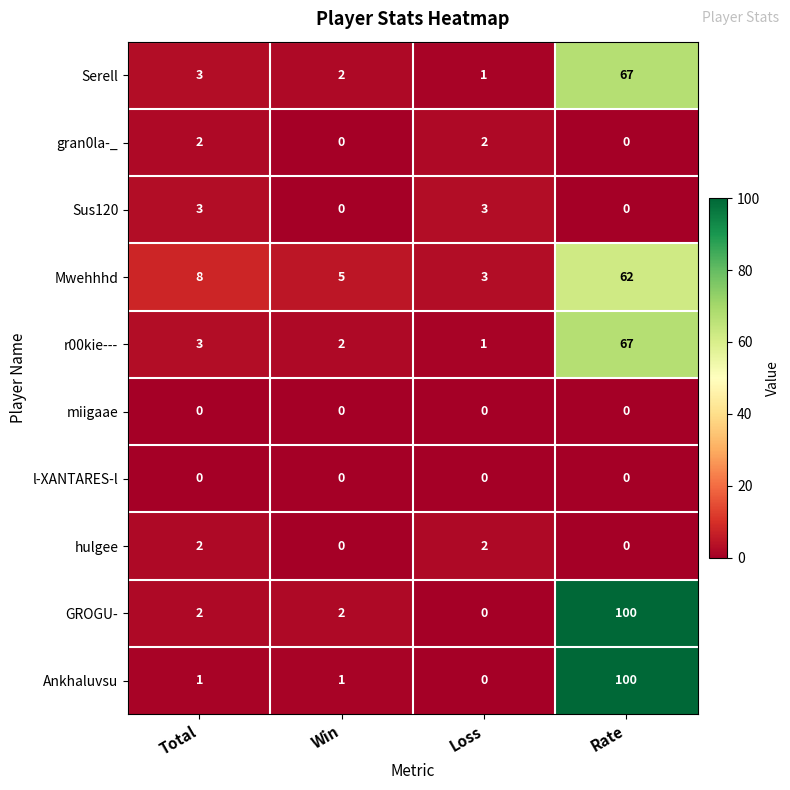

Which series changed the most between Win and Rate?

Ankhaluvsu